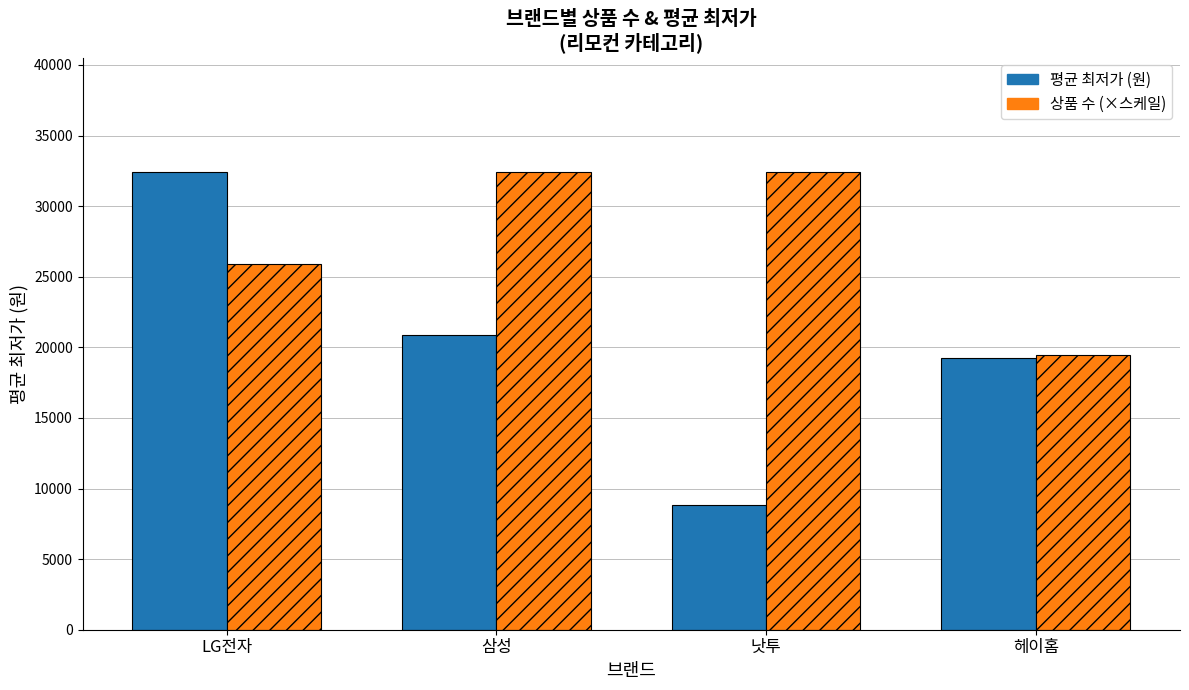

What position from the left is 헤이홈?

4